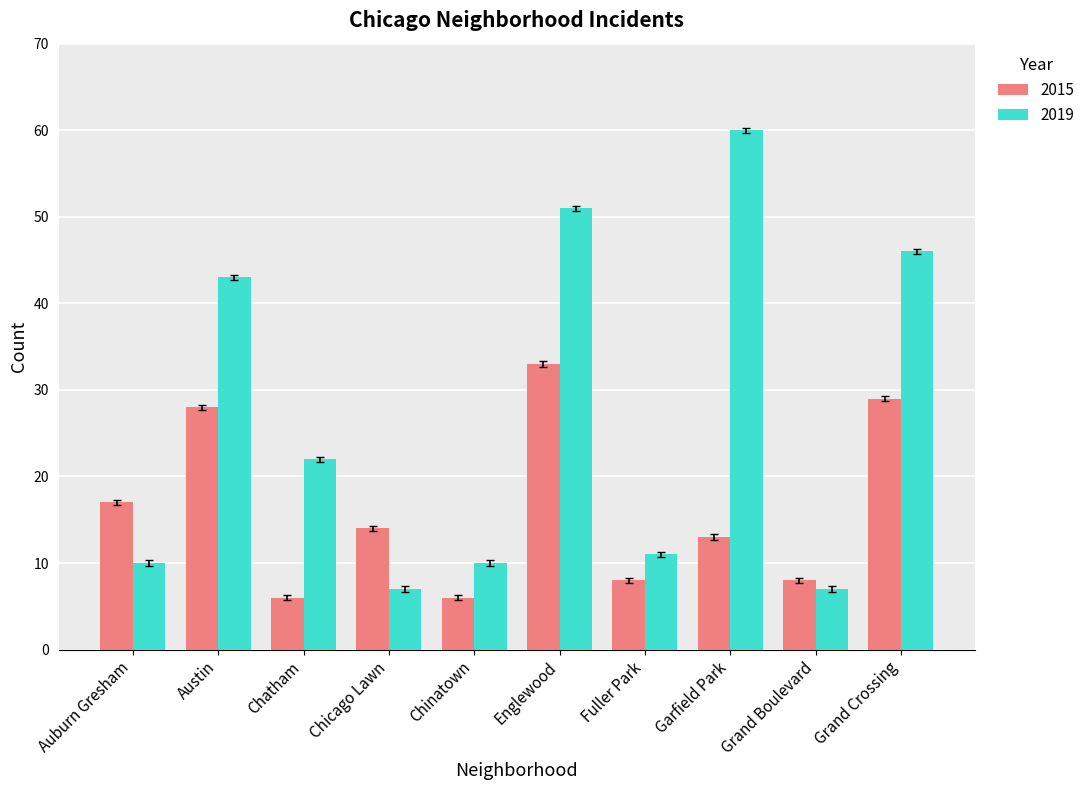

What is the spread (max minus min) of values at Garfield Park?

47